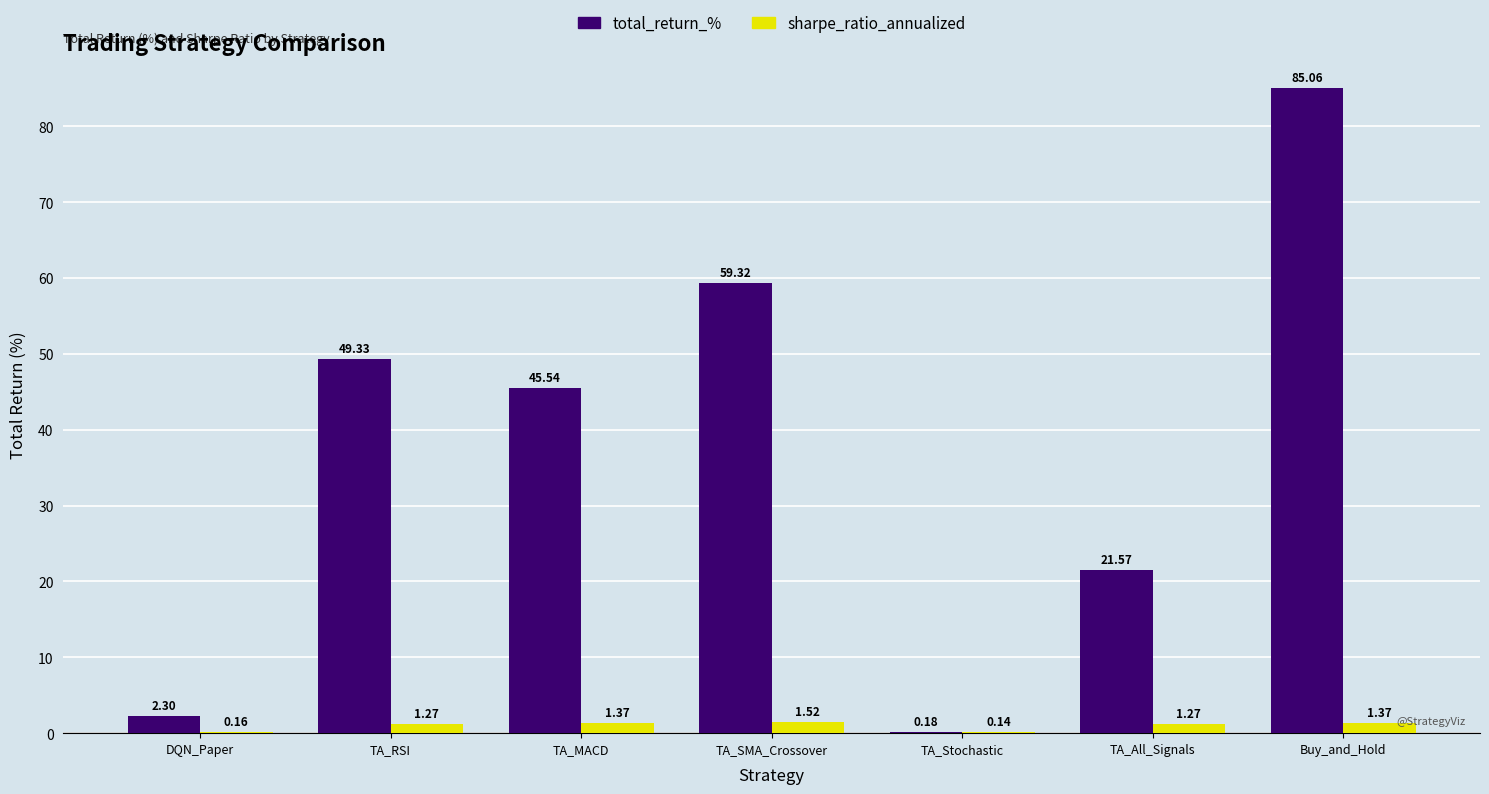

At which label is sharpe_ratio_annualized closest to 0?

TA_Stochastic